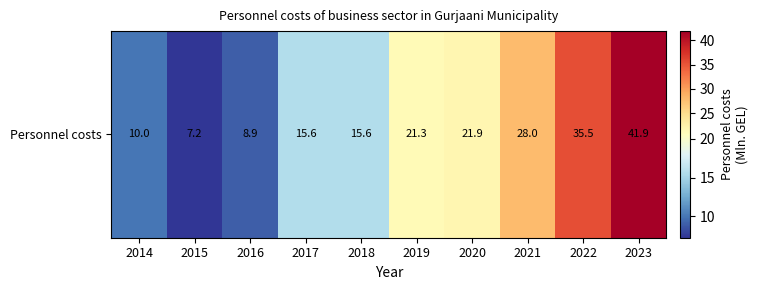

What is the ratio of the value at 2022 to the value at 2017?

2.3